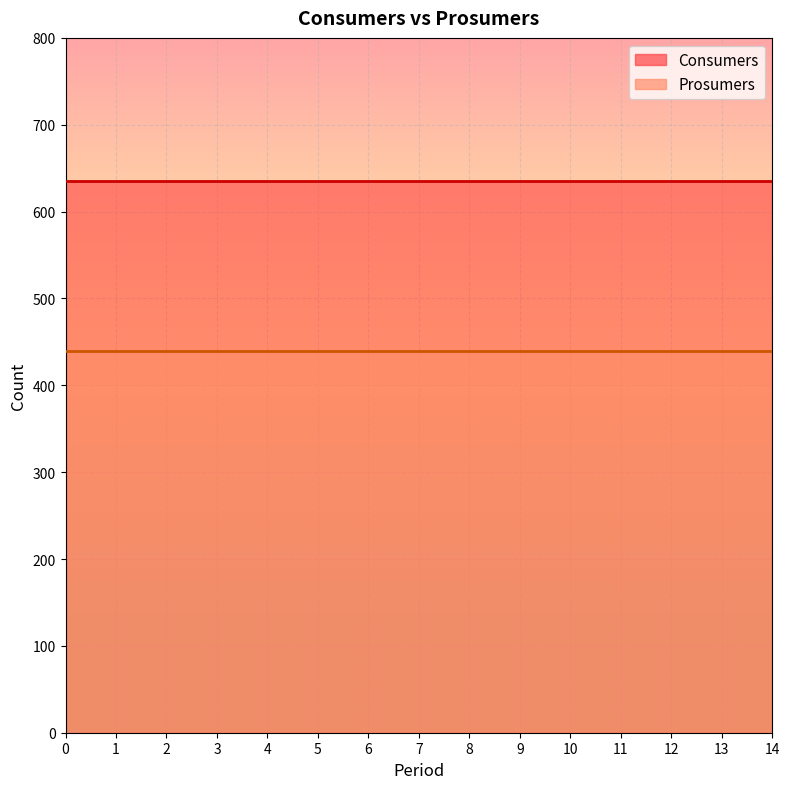

How many categories are shown in the chart?

15